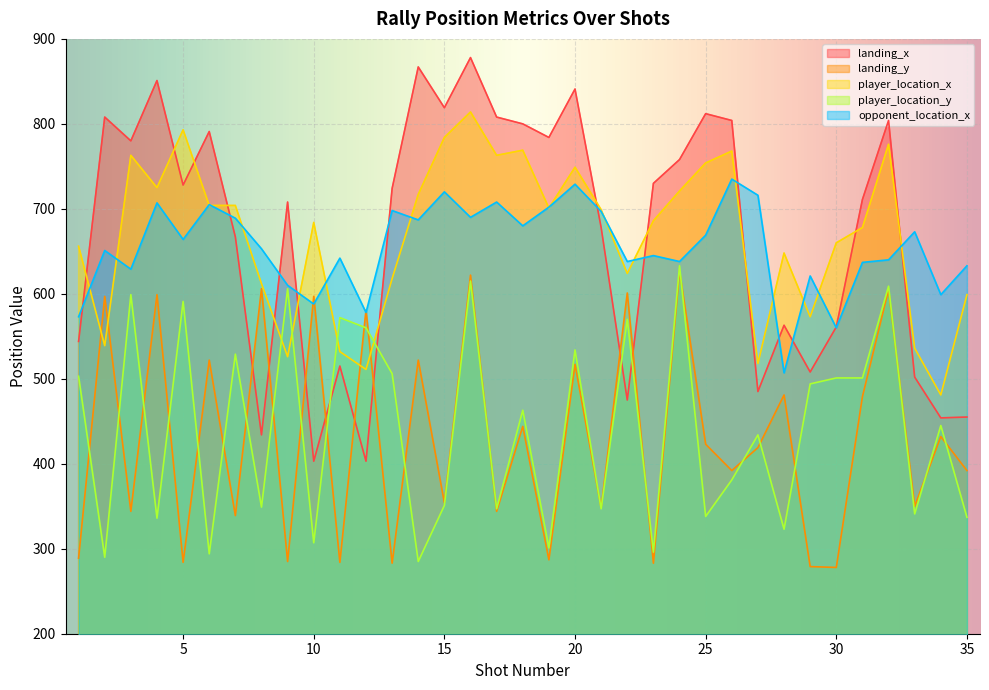

What is the difference between the opponent_location_x values at 23 and 35?

12